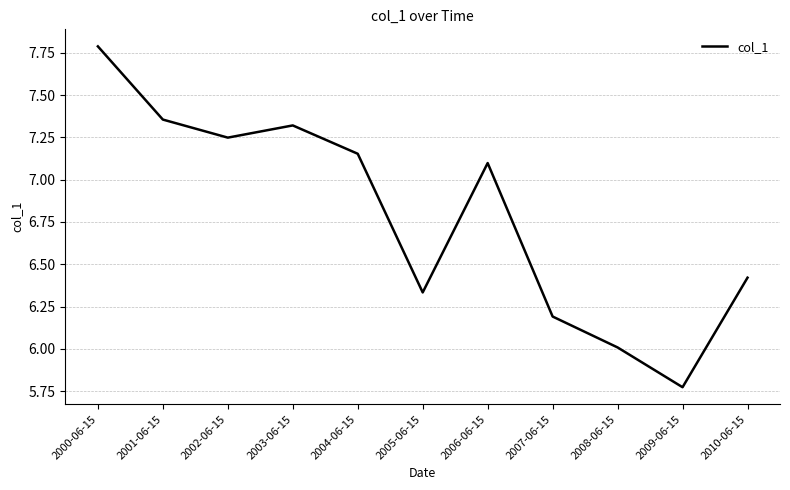

What position from the left is 2007-06-15?

8